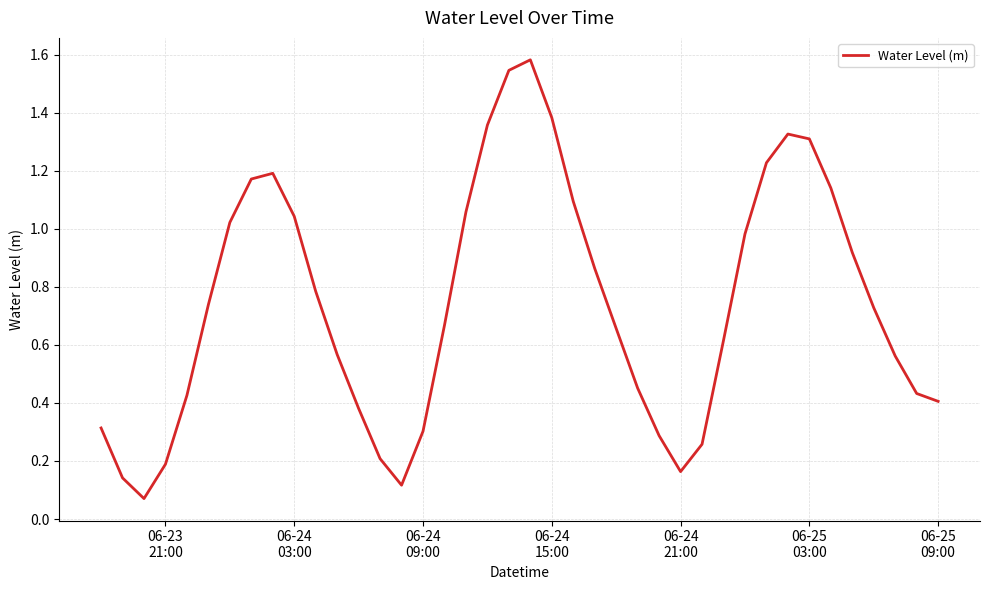

Is this an area chart (filled region under the line)?

No